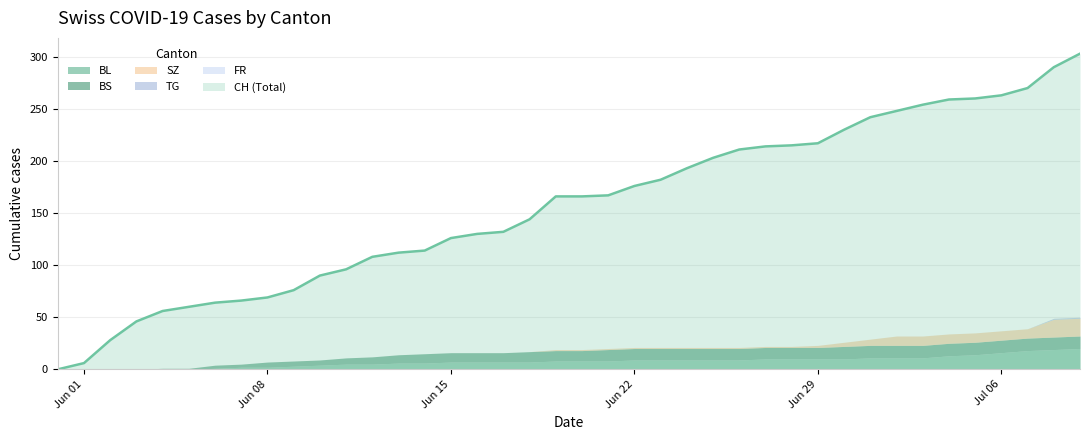

Rank the series by their maximum value, from highest to lowest.

CH, BL, SZ, BS, TG, FR